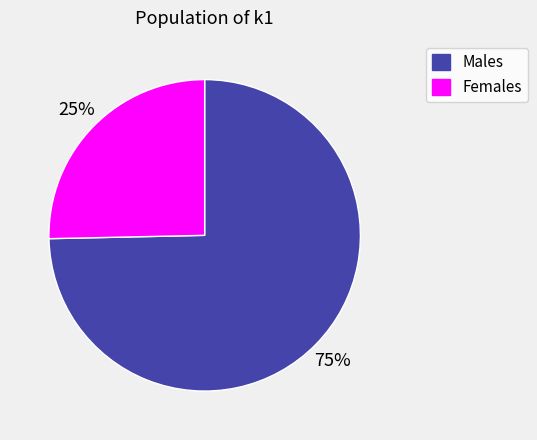

To the nearest percent, what is the average slice percentage?

50%